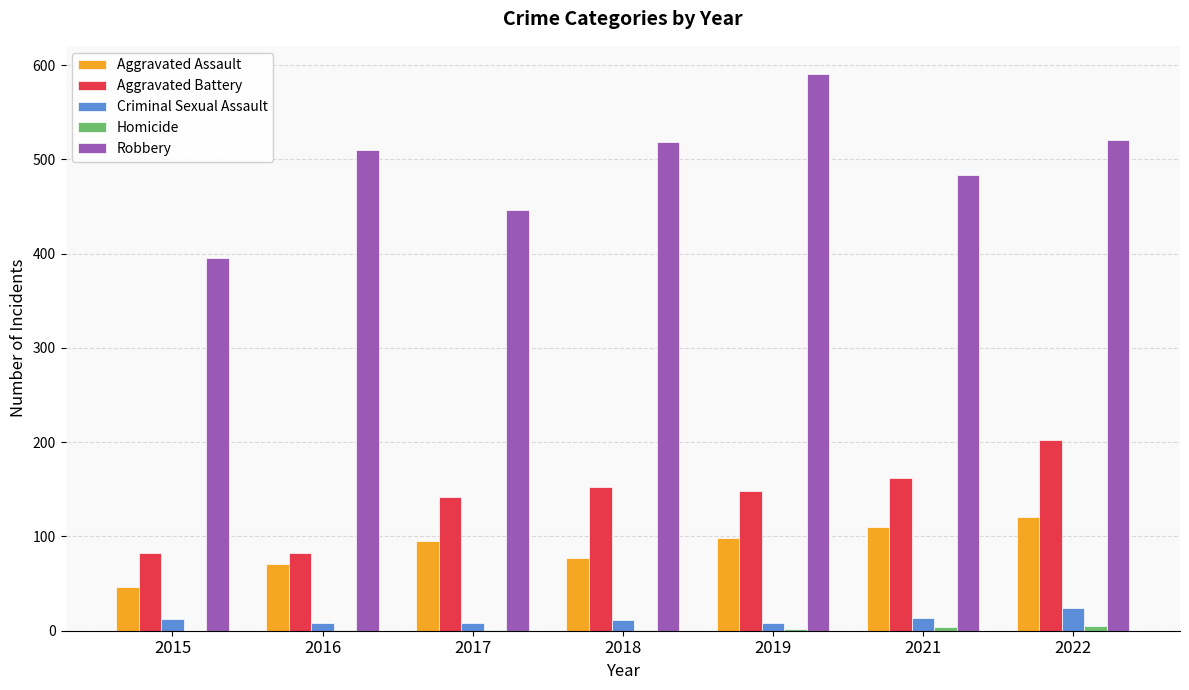

Count the number of categories in the chart.

7